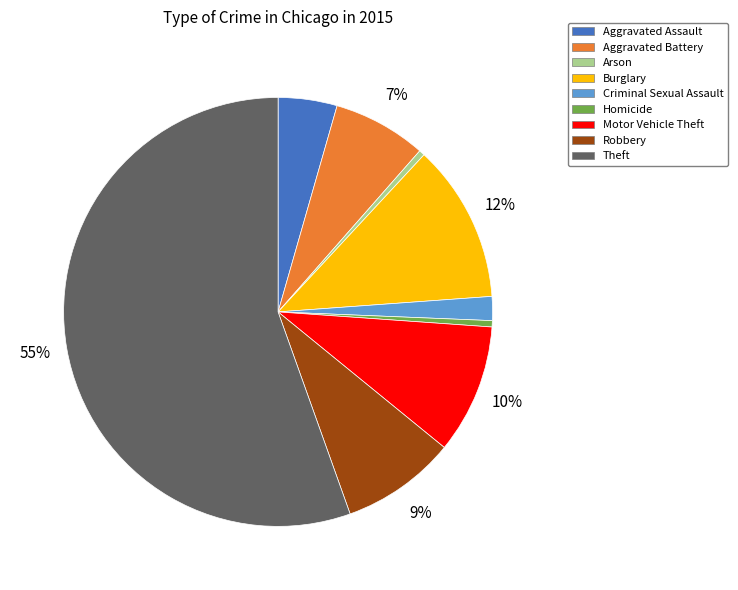

To the nearest percent, what is the average slice percentage?

11%